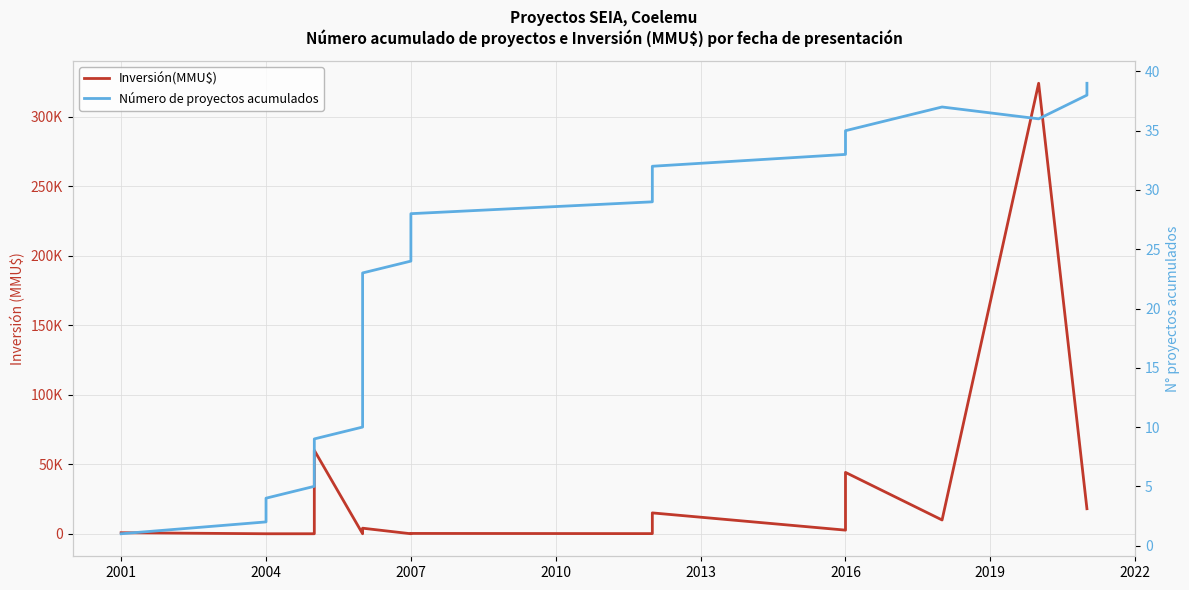

What is the spread (max minus min) of values at 2007?

24